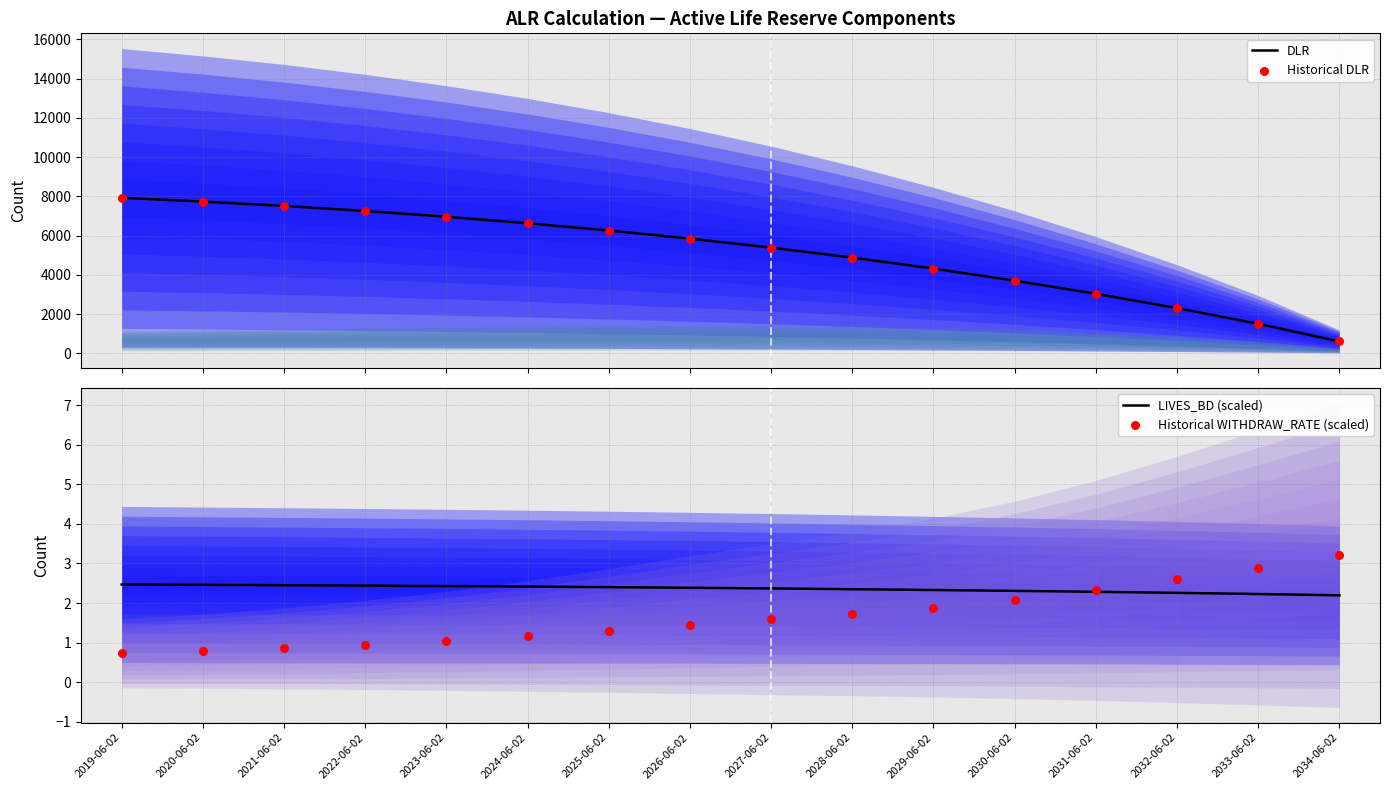

What is the total value across all series at 2031-06-02?

6073.8